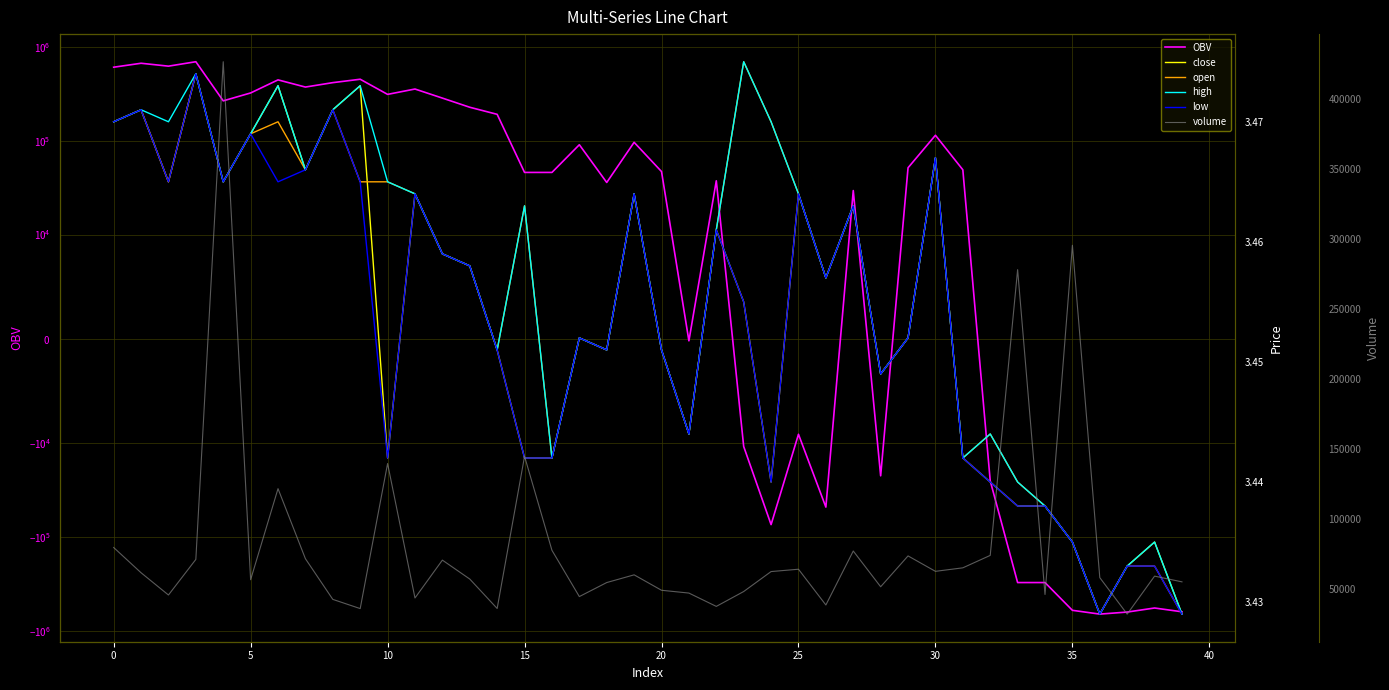

At how many categories does at least one series exceed -265428?

40